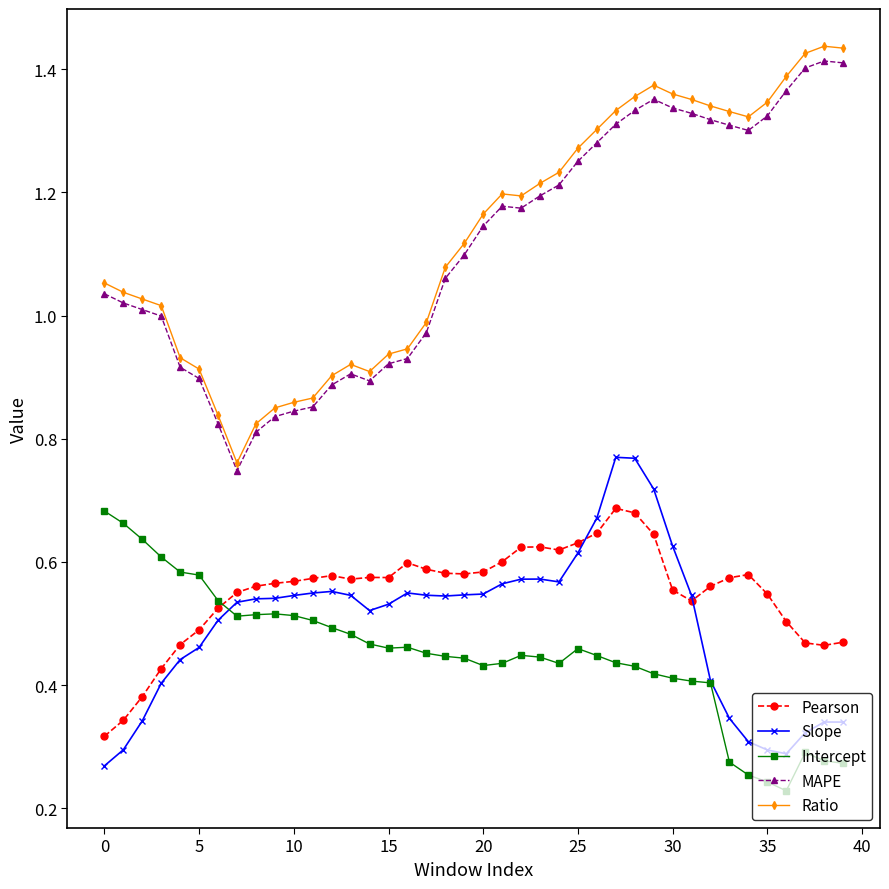

Which series has the largest range (max minus min)?

Ratio